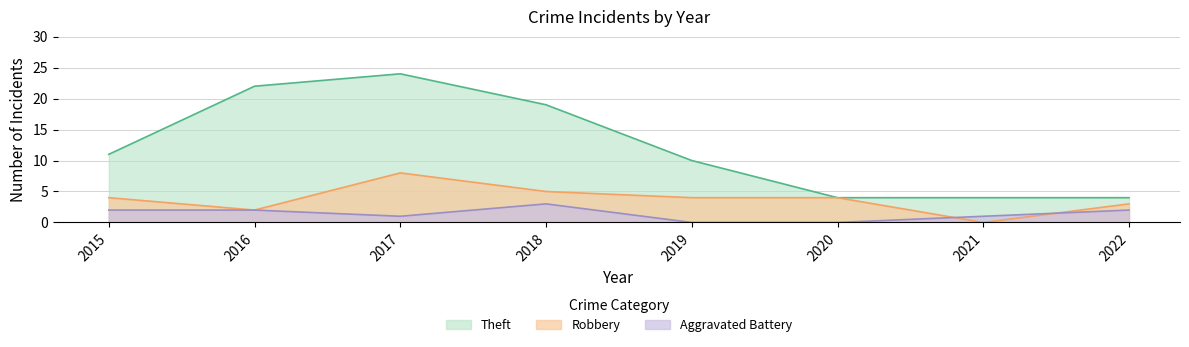

What is the value of the Theft point at the 8th from the left?

4